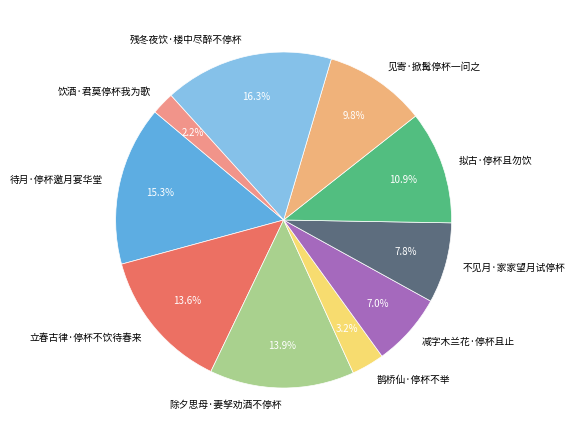

The 减字木兰花·停杯且止 slice represents 7% of the pie. True or false?

True